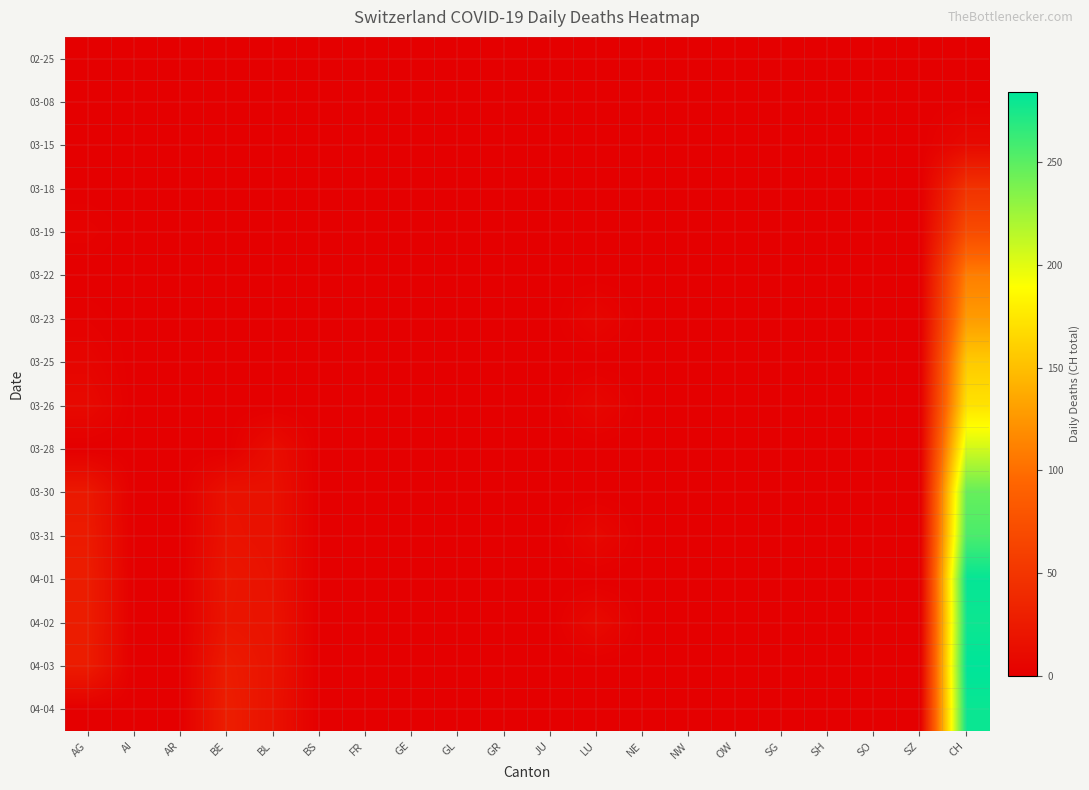

Reading left to right, list all the values displayed in this chart.

02-25: AG=0	AI=0	AR=0	BE=0	BL=0	BS=0	FR=0	GE=0	GL=0	GR=0	JU=0	LU=0	NE=0	NW=0	OW=0	SG=0	SH=0	SO=0	SZ=0	CH=0
03-08: AG=0	AI=0	AR=0	BE=0	BL=0	BS=0	FR=0	GE=0	GL=0	GR=0	JU=0	LU=0	NE=0	NW=0	OW=0	SG=0	SH=0	SO=0	SZ=0	CH=1
03-15: AG=0	AI=0	AR=0	BE=0	BL=0	BS=0	FR=0	GE=0	GL=0	GR=0	JU=0	LU=0	NE=0	NW=0	OW=0	SG=0	SH=0	SO=0	SZ=0	CH=9
03-18: AG=0	AI=0	AR=0	BE=0	BL=0	BS=0	FR=0	GE=0	GL=0	GR=0	JU=0	LU=0	NE=0	NW=0	OW=0	SG=0	SH=0	SO=0	SZ=0	CH=47
03-19: AG=3	AI=0	AR=0	BE=0	BL=0	BS=0	FR=0	GE=0	GL=0	GR=0	JU=0	LU=0	NE=0	NW=0	OW=0	SG=0	SH=0	SO=0	SZ=0	CH=70
03-22: AG=0	AI=0	AR=0	BE=0	BL=0	BS=0	FR=0	GE=0	GL=0	GR=0	JU=0	LU=0	NE=0	NW=0	OW=0	SG=0	SH=0	SO=0	SZ=0	CH=110
03-23: AG=2	AI=0	AR=0	BE=0	BL=0	BS=0	FR=0	GE=0	GL=0	GR=0	JU=0	LU=6	NE=0	NW=0	OW=0	SG=0	SH=0	SO=0	SZ=0	CH=128
03-25: AG=5	AI=0	AR=0	BE=0	BL=0	BS=0	FR=0	GE=0	GL=0	GR=0	JU=0	LU=0	NE=0	NW=0	OW=0	SG=0	SH=0	SO=0	SZ=0	CH=157
03-26: AG=9	AI=0	AR=0	BE=0	BL=0	BS=0	FR=0	GE=0	GL=0	GR=0	JU=0	LU=7	NE=0	NW=0	OW=0	SG=0	SH=0	SO=0	SZ=0	CH=172
03-28: AG=0	AI=0	AR=0	BE=0	BL=13	BS=0	FR=0	GE=0	GL=0	GR=0	JU=0	LU=0	NE=0	NW=0	OW=0	SG=0	SH=0	SO=0	SZ=0	CH=206
03-30: AG=23	AI=0	AR=0	BE=17	BL=16	BS=0	FR=0	GE=0	GL=0	GR=0	JU=0	LU=0	NE=0	NW=0	OW=0	SG=0	SH=0	SO=0	SZ=0	CH=246
03-31: AG=25	AI=0	AR=0	BE=18	BL=16	BS=0	FR=0	GE=0	GL=0	GR=0	JU=0	LU=8	NE=0	NW=0	OW=0	SG=0	SH=0	SO=0	SZ=0	CH=256
04-01: AG=27	AI=0	AR=0	BE=21	BL=17	BS=0	FR=0	GE=0	GL=0	GR=0	JU=0	LU=0	NE=0	NW=0	OW=0	SG=0	SH=0	SO=0	SZ=0	CH=282
04-02: AG=27	AI=0	AR=0	BE=20	BL=18	BS=0	FR=0	GE=0	GL=0	GR=0	JU=0	LU=10	NE=0	NW=0	OW=0	SG=0	SH=0	SO=0	SZ=0	CH=279
04-03: AG=26	AI=0	AR=0	BE=26	BL=18	BS=0	FR=0	GE=0	GL=0	GR=0	JU=0	LU=0	NE=0	NW=0	OW=0	SG=0	SH=0	SO=0	SZ=0	CH=284
04-04: AG=0	AI=0	AR=0	BE=28	BL=17	BS=0	FR=0	GE=0	GL=0	GR=0	JU=0	LU=0	NE=0	NW=0	OW=0	SG=0	SH=0	SO=0	SZ=0	CH=280